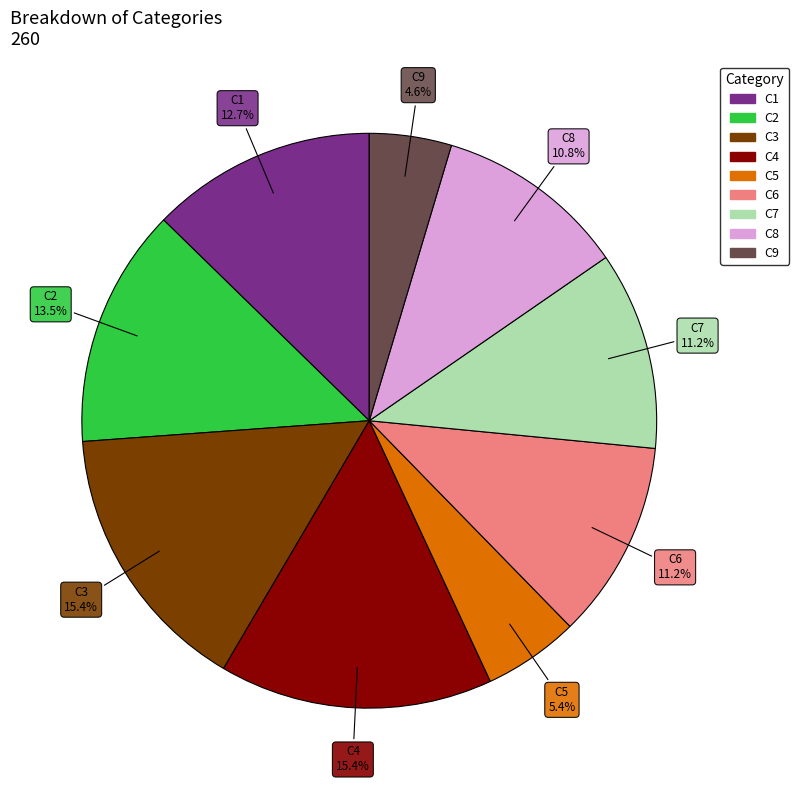

Is it true that C6 is 11% of the pie?

True